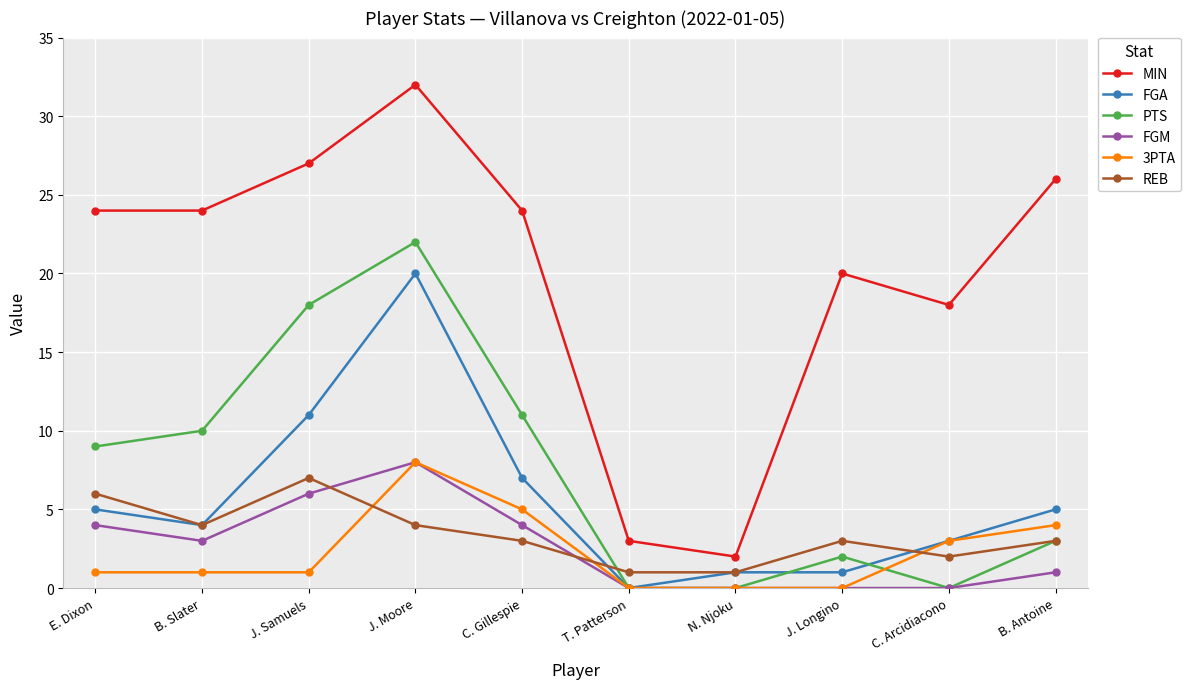

Reading left to right, what are all the values shown in this chart?

MIN: 24	24	27	32	24	3	2	20	18	26
FGA: 5	4	11	20	7	0	1	1	3	5
PTS: 9	10	18	22	11	0	0	2	0	3
FGM: 4	3	6	8	4	0	0	0	0	1
3PTA: 1	1	1	8	5	0	0	0	3	4
REB: 6	4	7	4	3	1	1	3	2	3